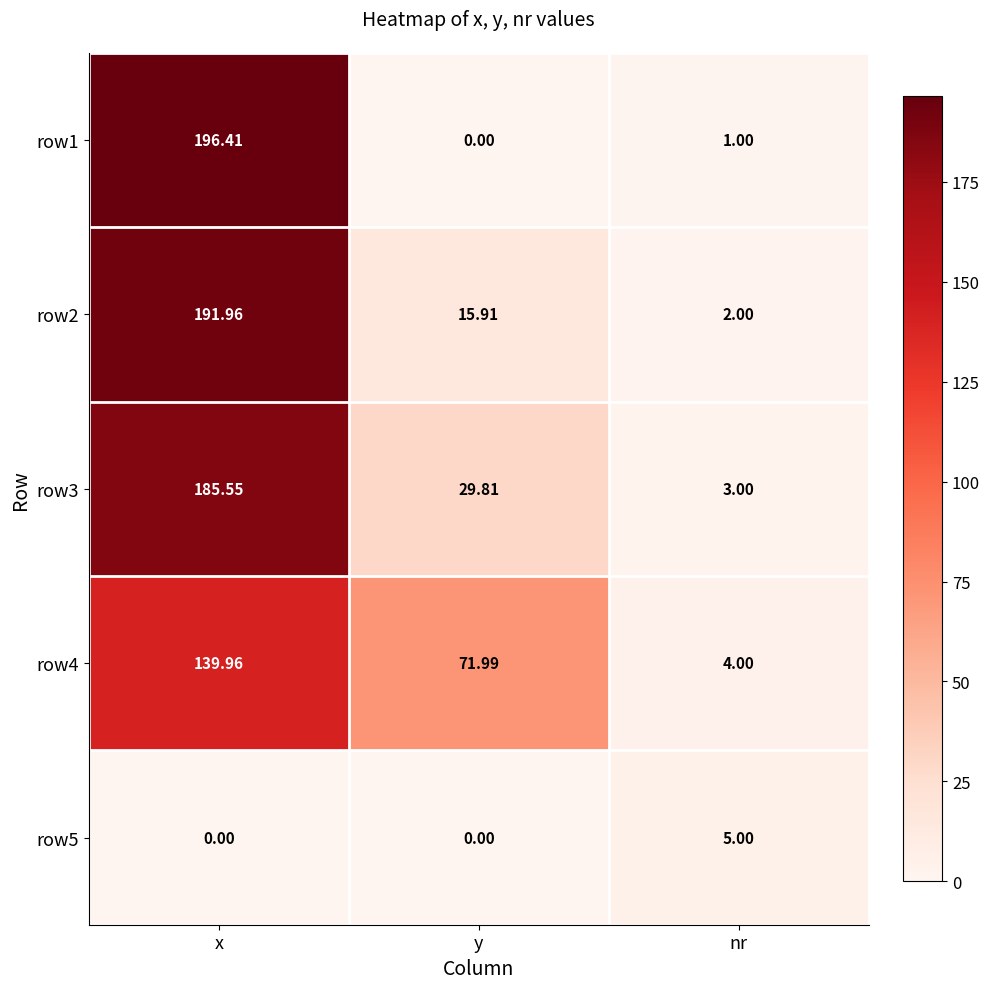

At which label is row3 closest to 94?

y